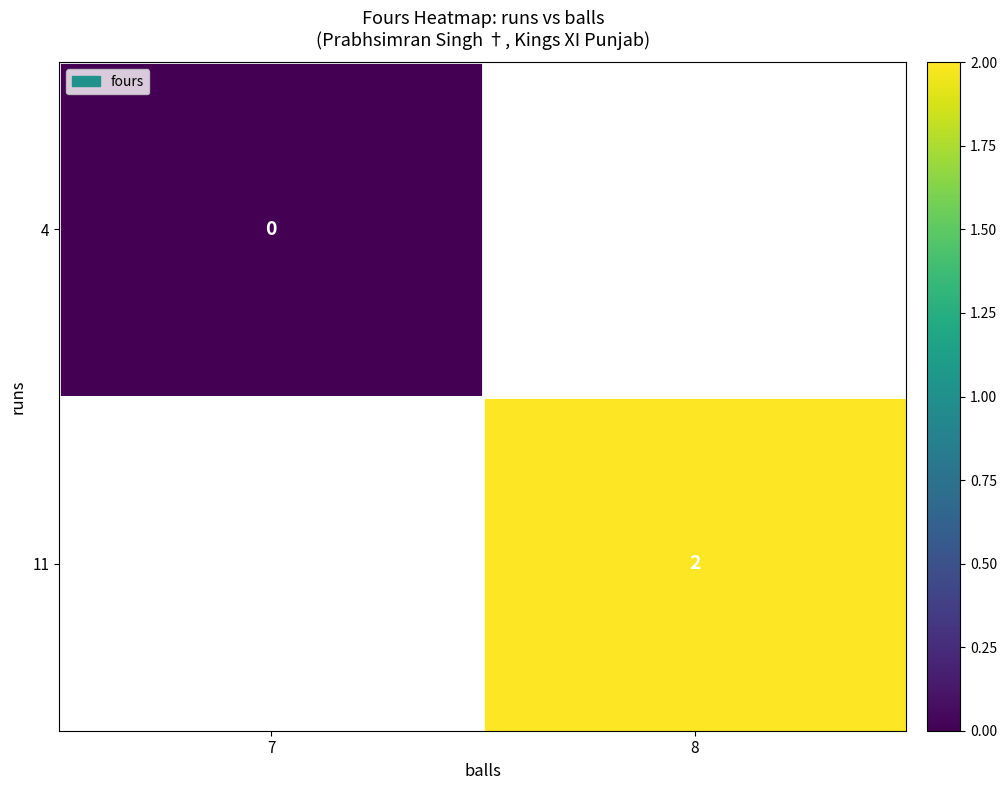

Count the number of categories in the chart.

2